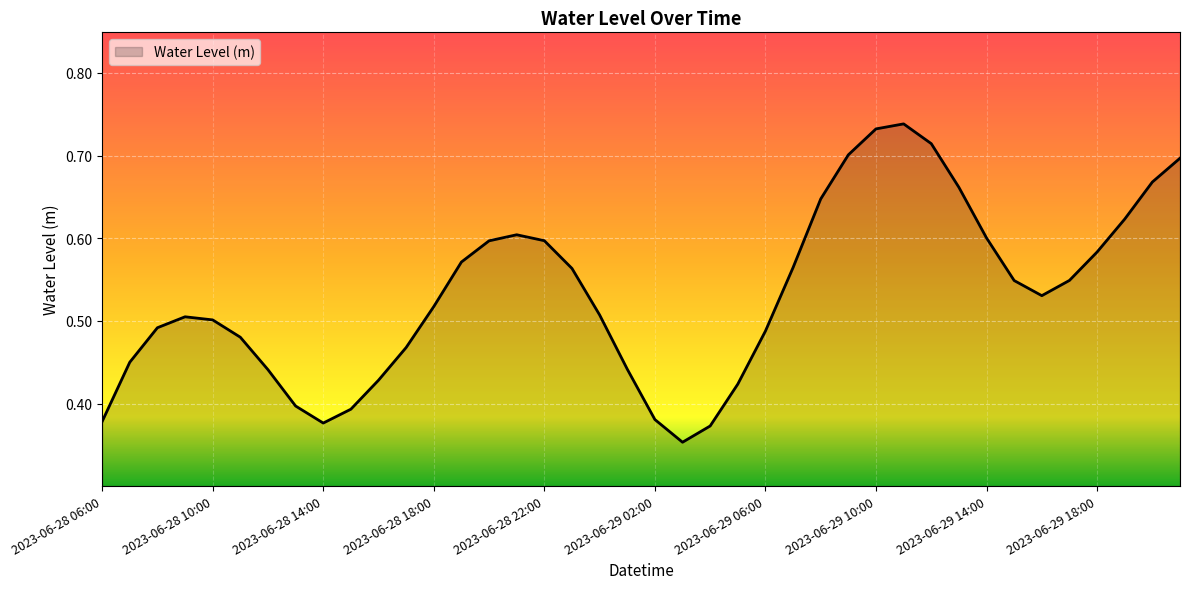

Does the chart have visible grid lines?

Yes